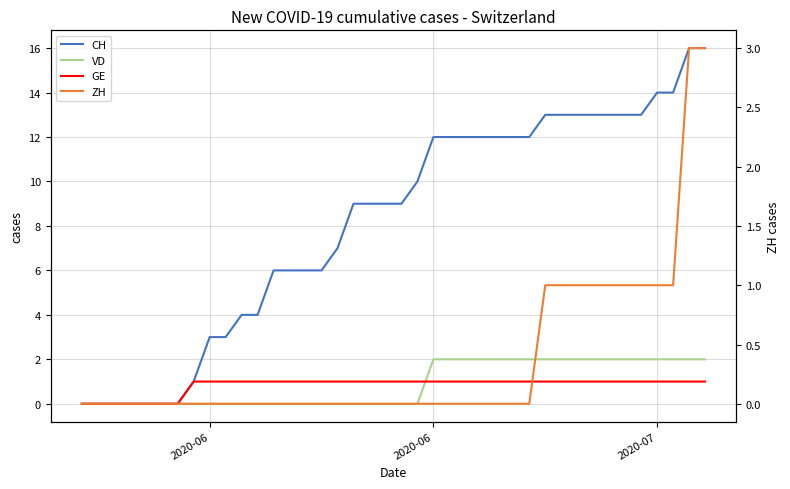

Where is GE nearest to the value 0?

2020-06